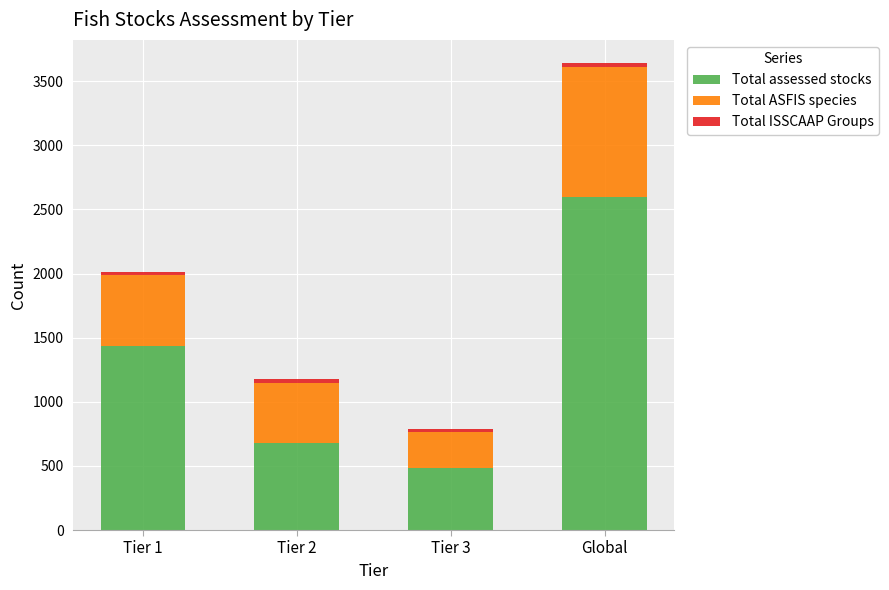

Rank the categories by Total assessed stocks value from lowest to highest.

Tier 3, Tier 2, Tier 1, Global